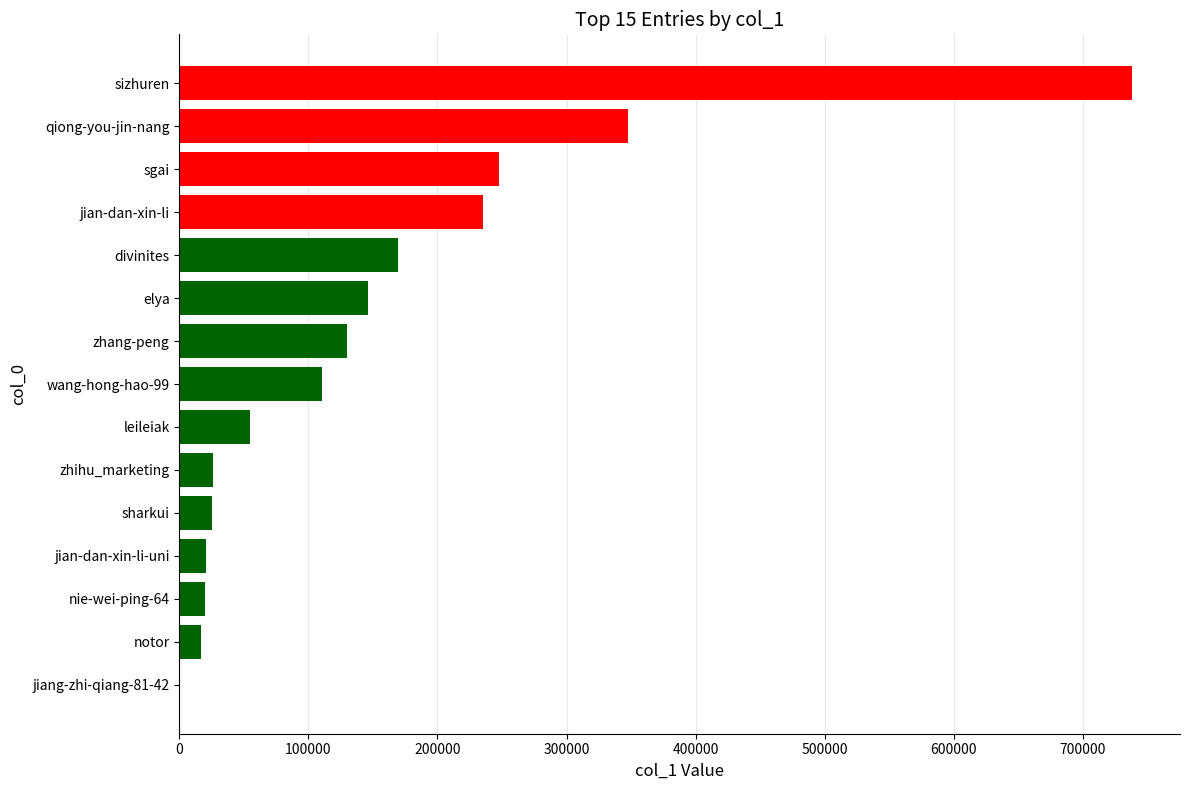

What is the sum of all values?

2289052